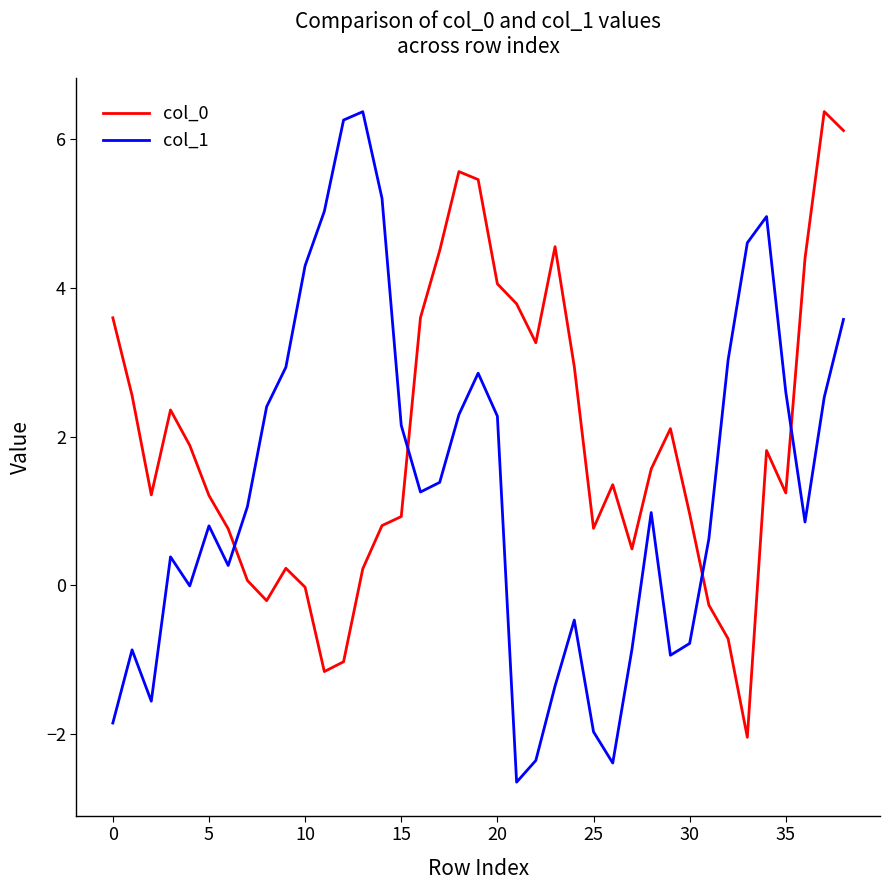

What is the average value of the col_1 series?

1.4